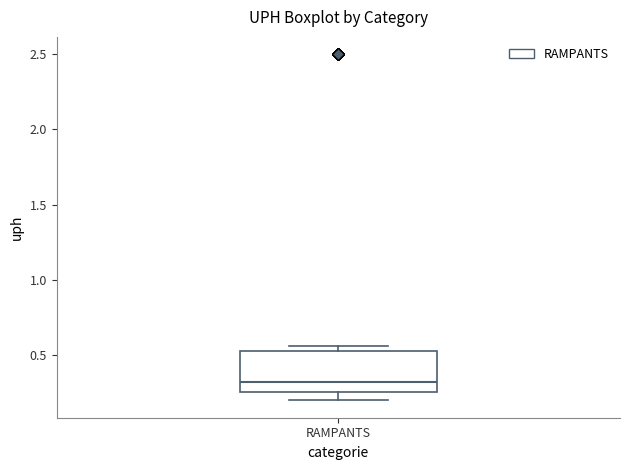

Read this box plot against the y-axis: the position of the median line, the range covered by the box, and the ends of both whiskers. The values are not printed on the chart, so give them approximately, as read against the axis.

median 0.35, box 0.25 to 0.55, whiskers 0.20 to 0.55 (just above the box's upper edge)